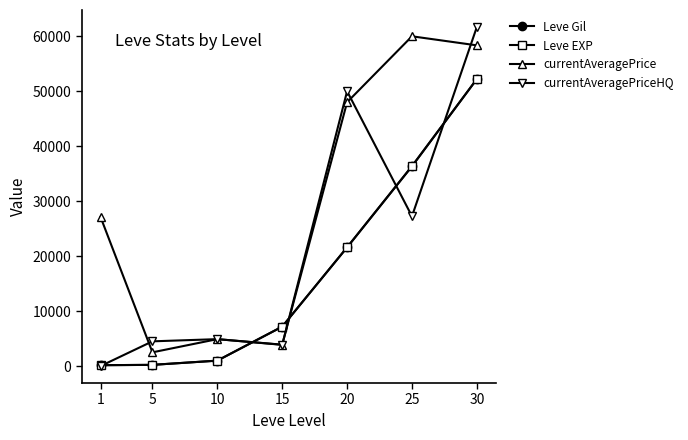

What is the maximum value shown in the chart?

61695